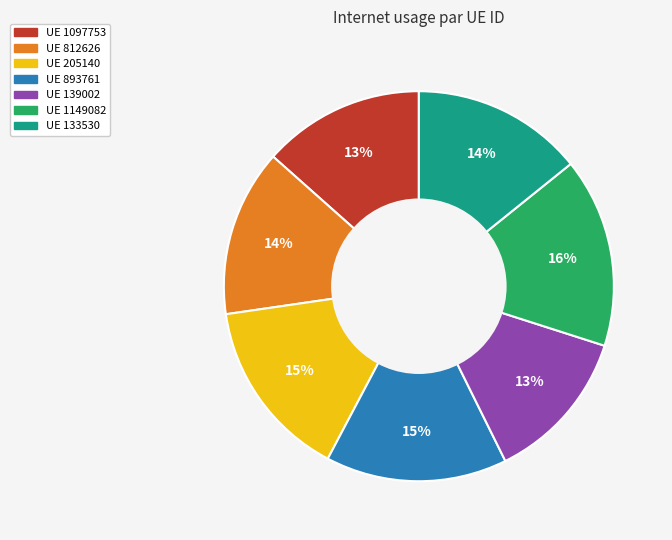

To the nearest percent, what is the difference between the largest and smallest slice percentages?

3%